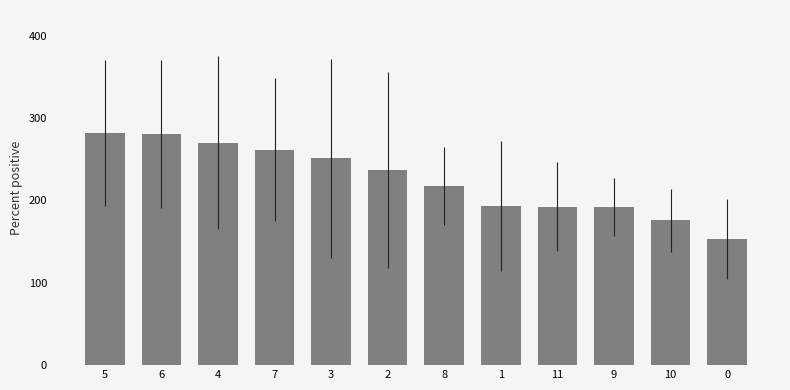

Which has a higher value, 10 or 1?

1